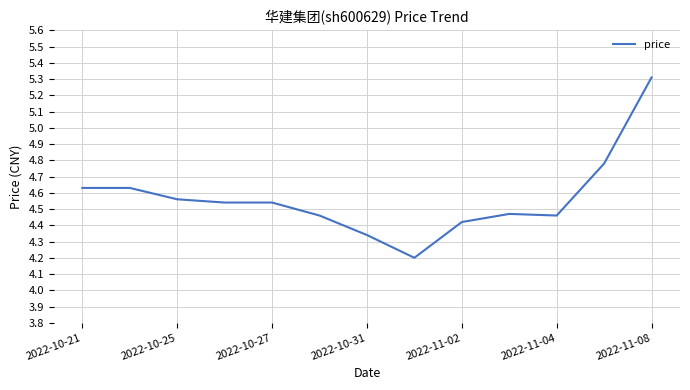

What is the minimum value shown in the chart?

4.2